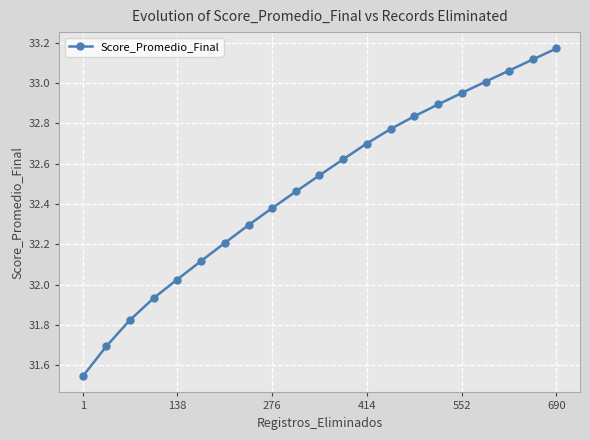

What is the sum of all values?

682.2